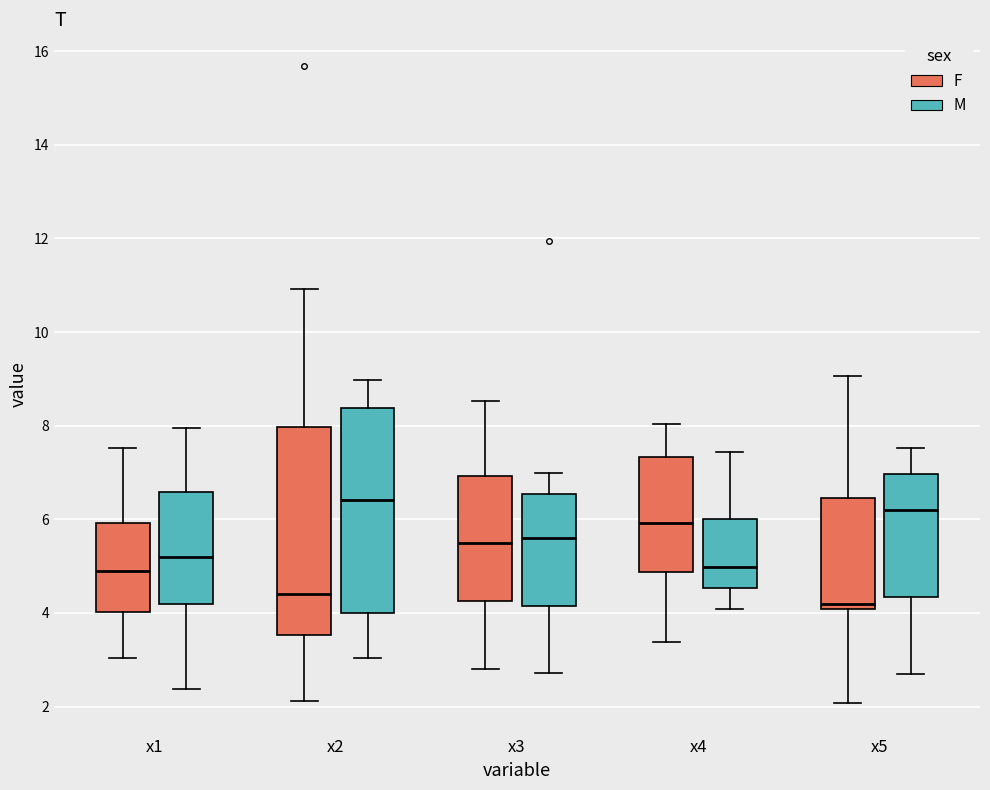

Where is the lower edge of the box for x5 (M) on the y-axis? The values are not printed on the chart, so give them approximately, as read against the axis.

4.4